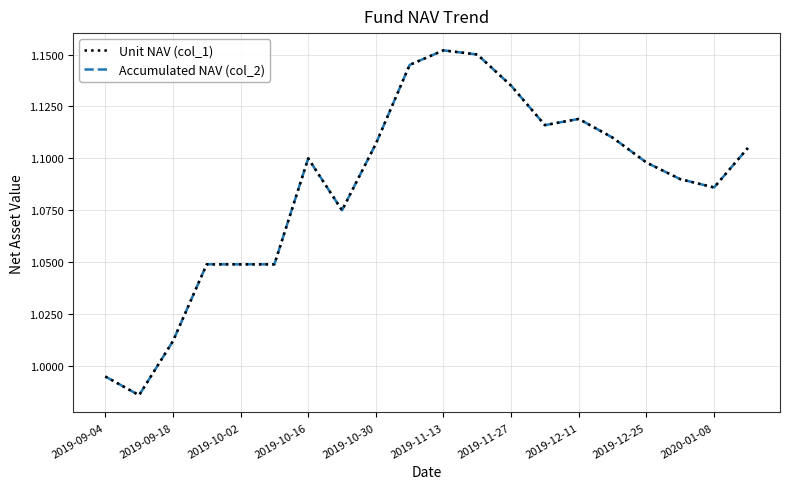

Does the chart have visible grid lines?

Yes